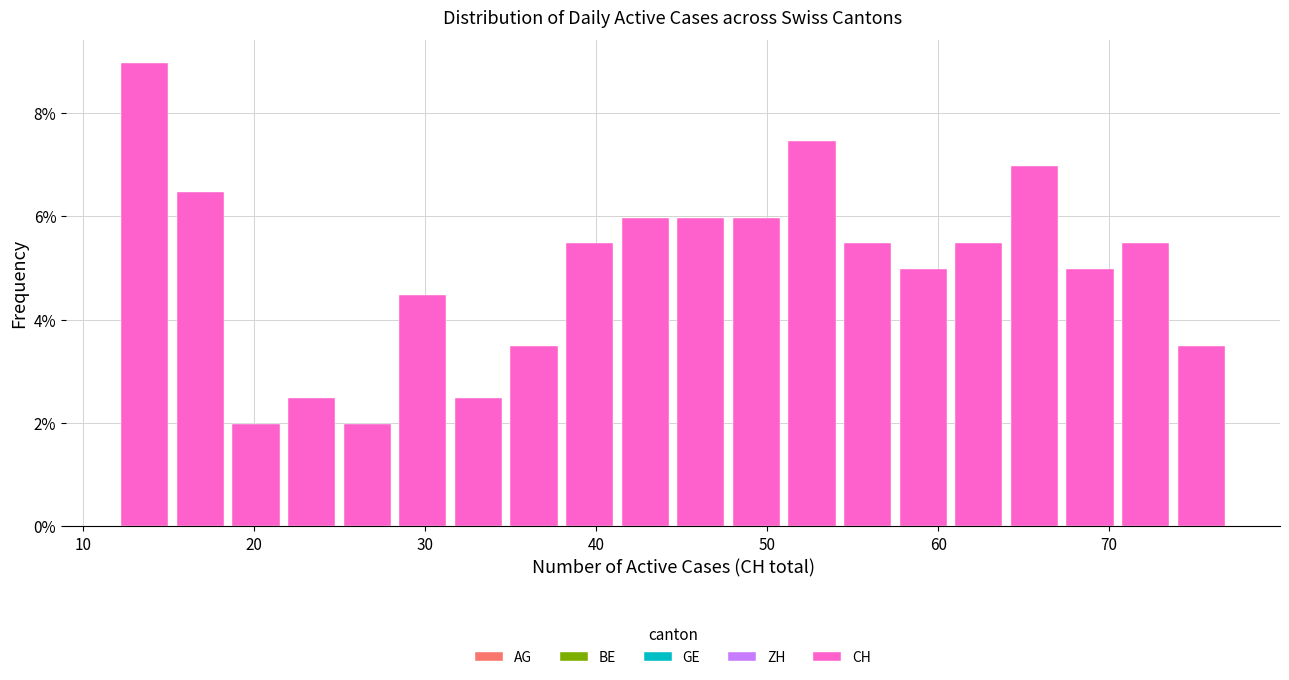

Read against the x-axis, roughly where is the centre of the tallest bar?

14